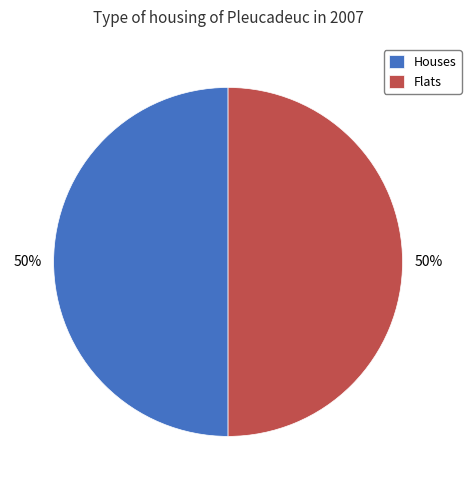

How many segments does this pie chart have?

2